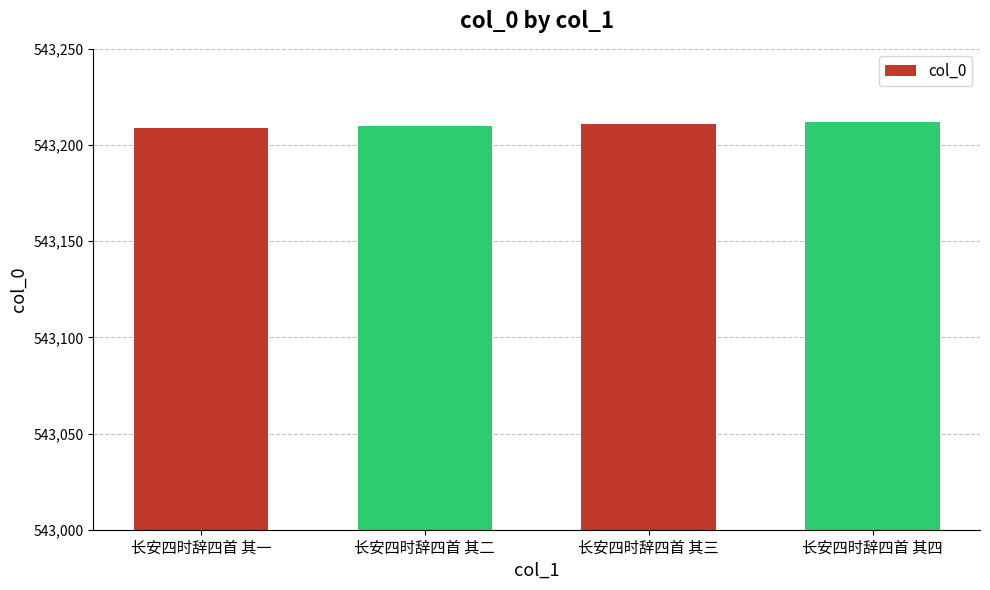

What is the greatest value displayed?

543212